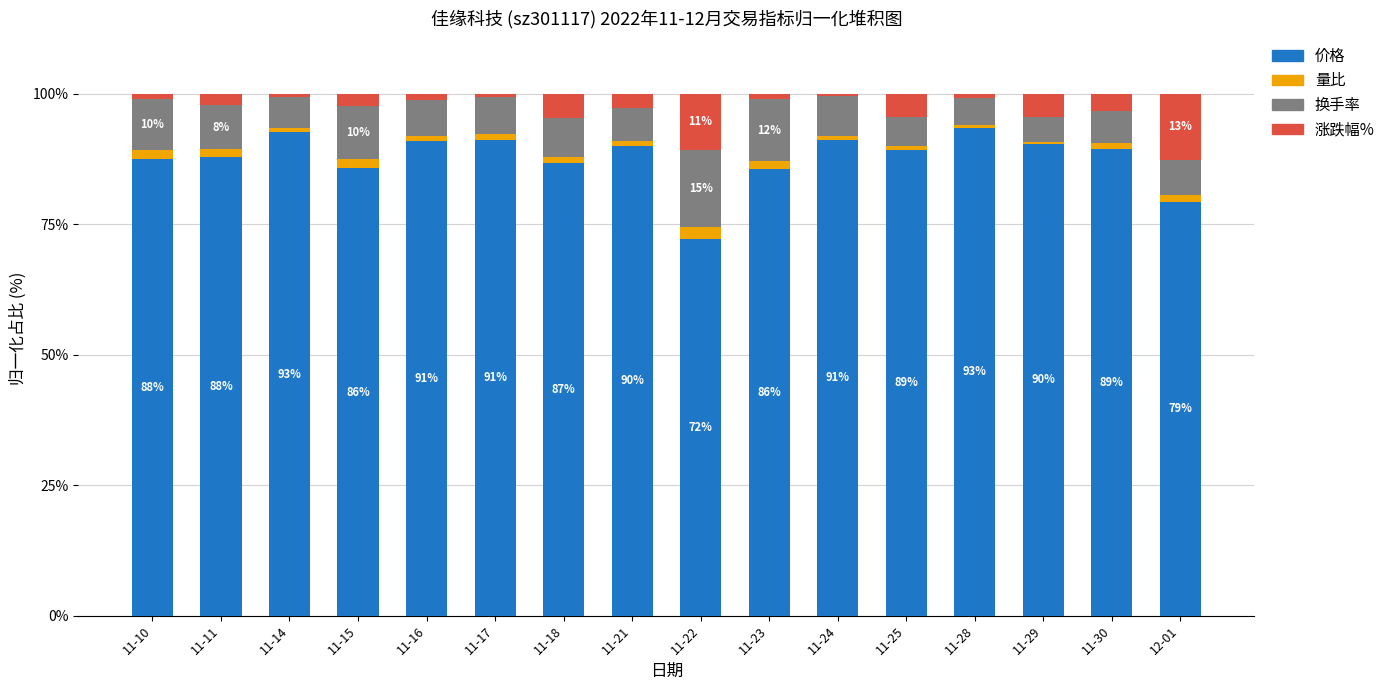

What is the difference between the second highest and minimum values in the 价格 series?

20.4